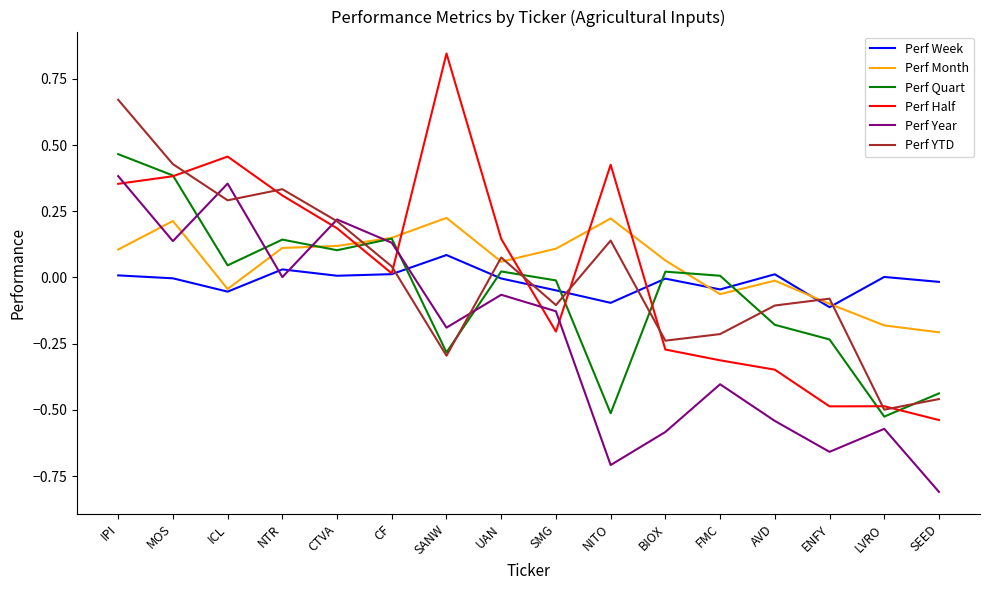

What position from the right is SANW?

10